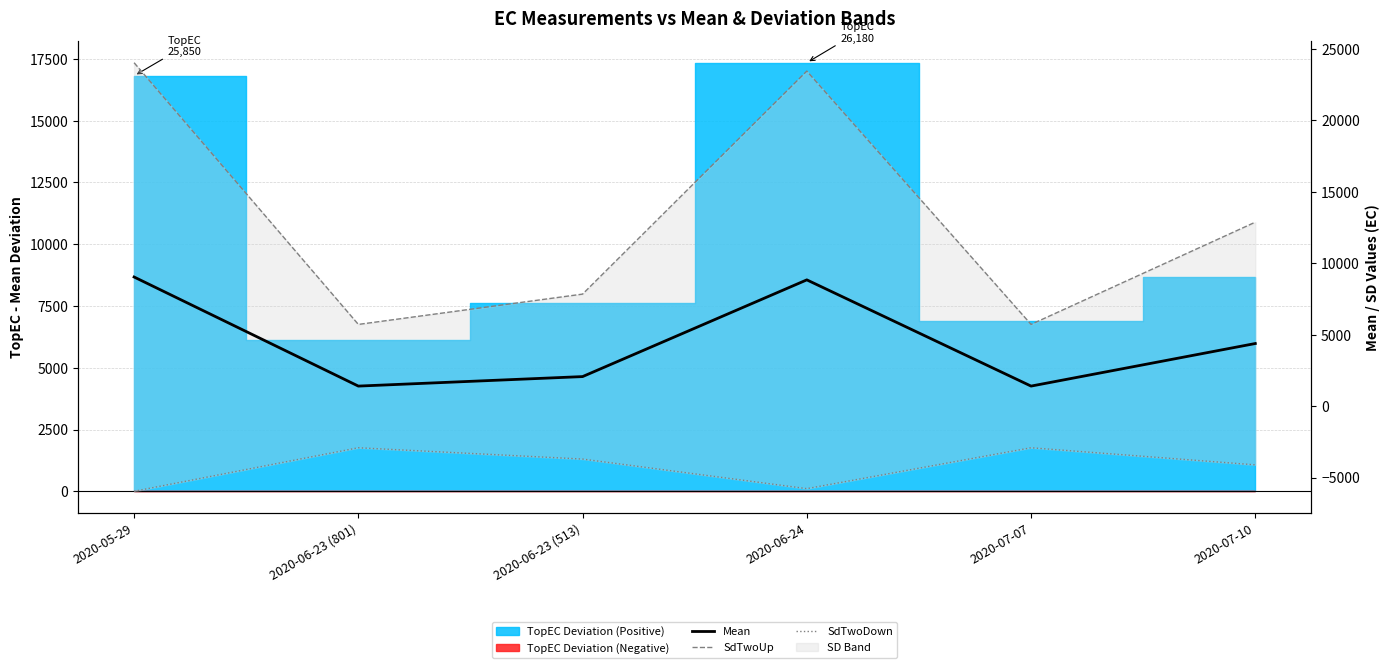

True or false: SdTwoUp and Mean cross at least once.

False